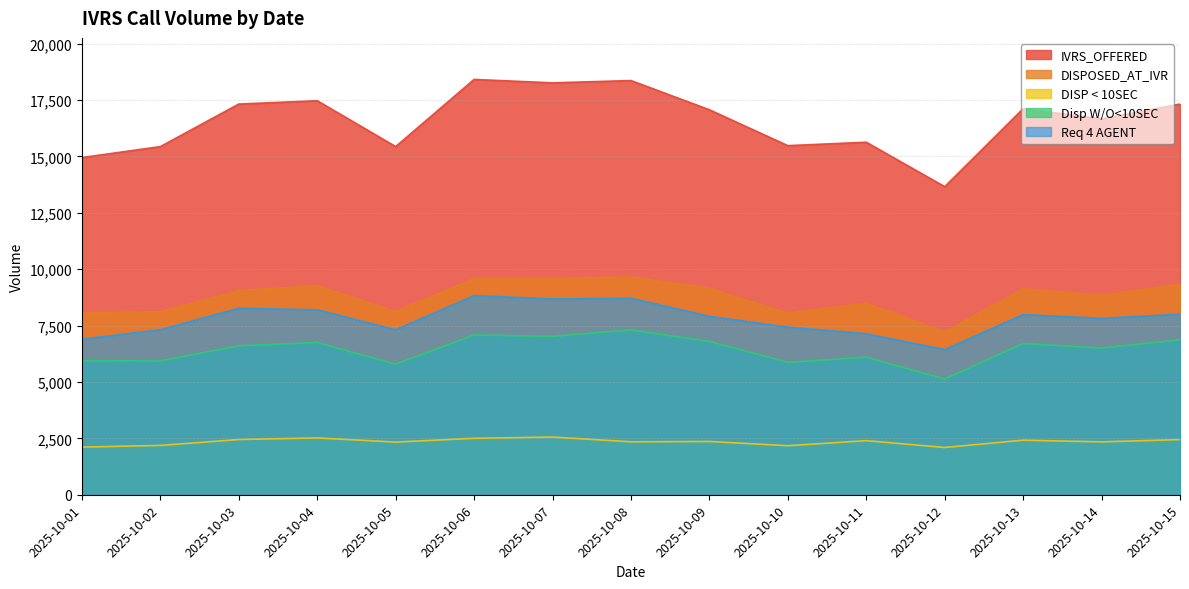

What is the sum of all IVRS_OFFERED values?

248634